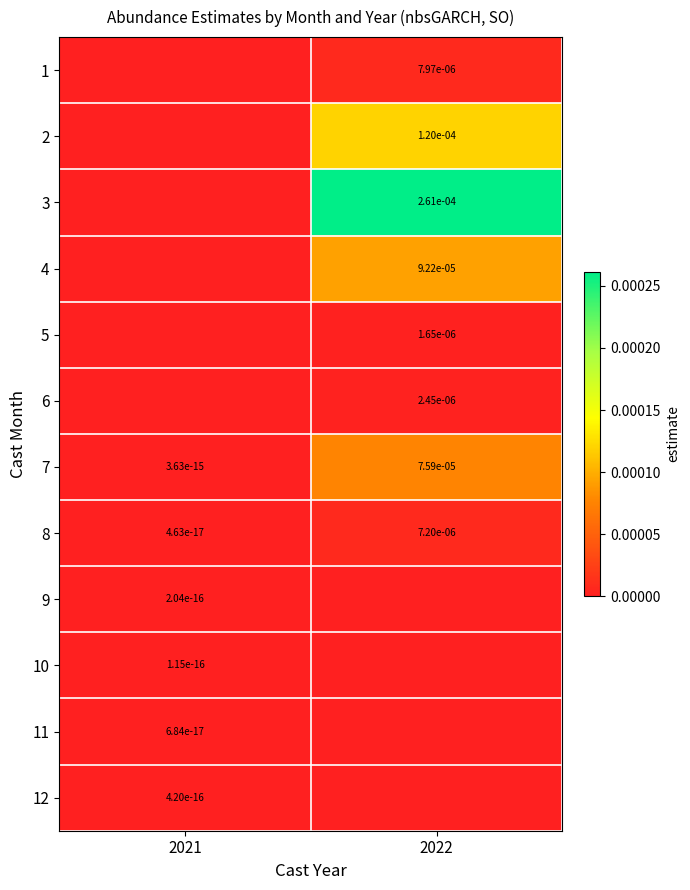

True or false: 6 has a value of 0.0 at 2022.

True